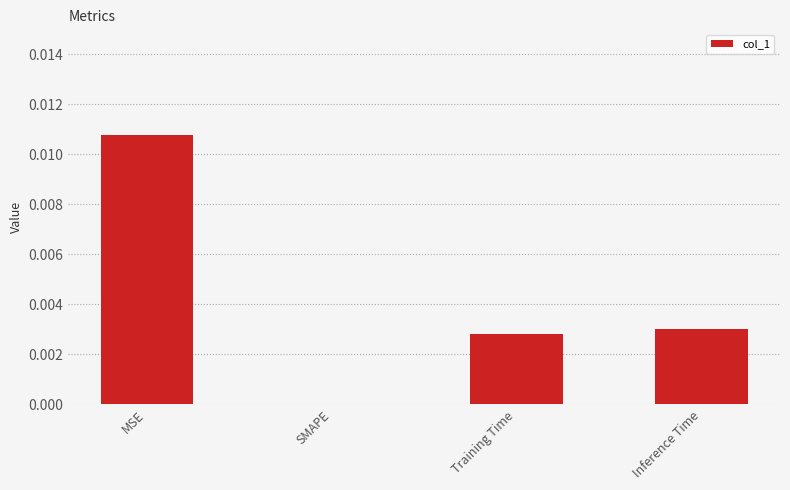

Which label corresponds to the largest value in the chart?

MSE